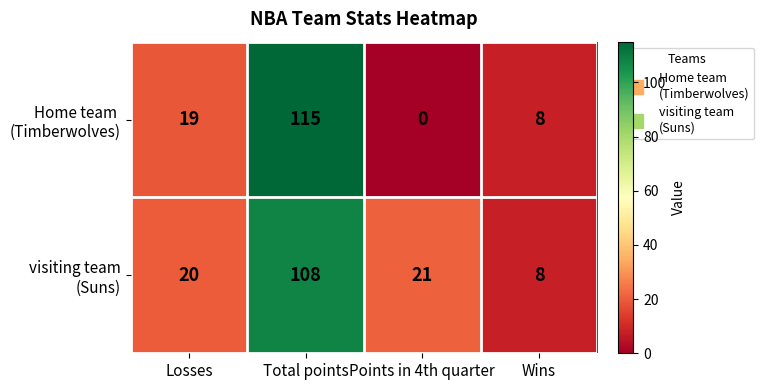

What is the maximum value shown in the chart?

115